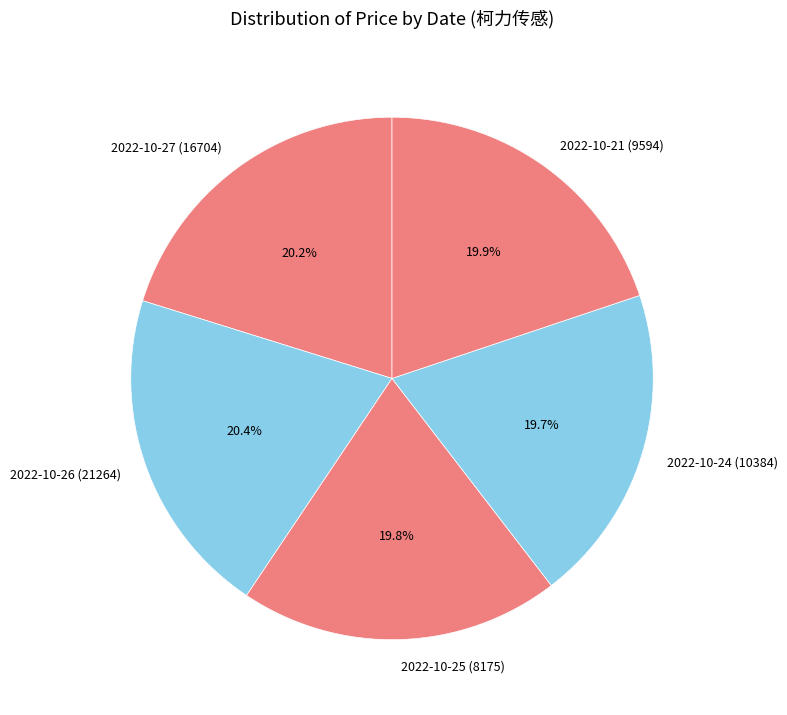

What percentage is NOT represented by 2022-10-27 (16704)?

79.8%